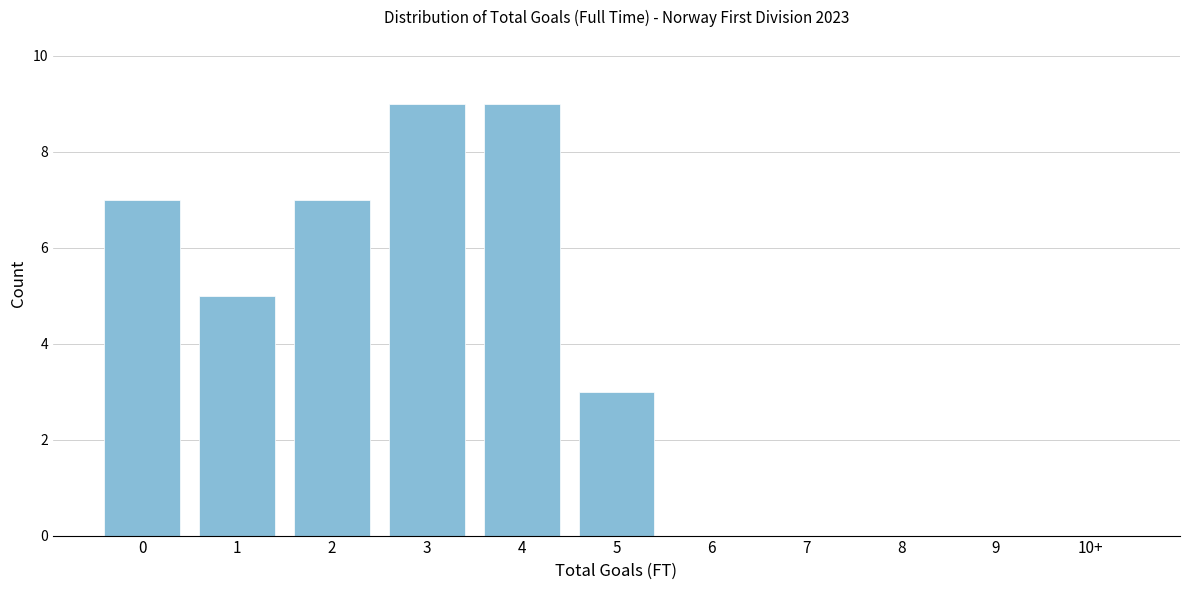

Reading right to left, what are all the values shown in this chart?

10+=0	9=0	8=0	7=0	6=0	5=3	4=9	3=9	2=7	1=5	0=7